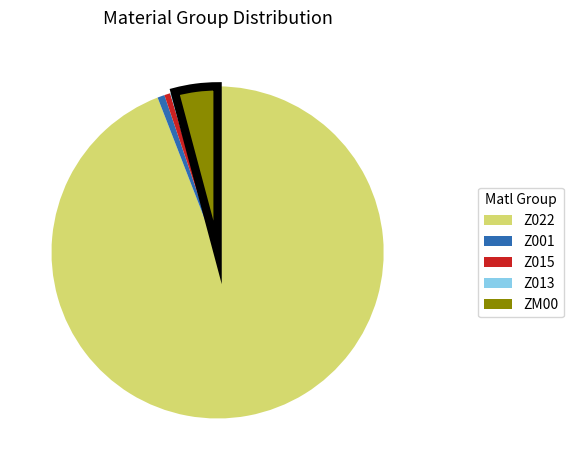

Which category has the biggest portion of the pie?

Z022